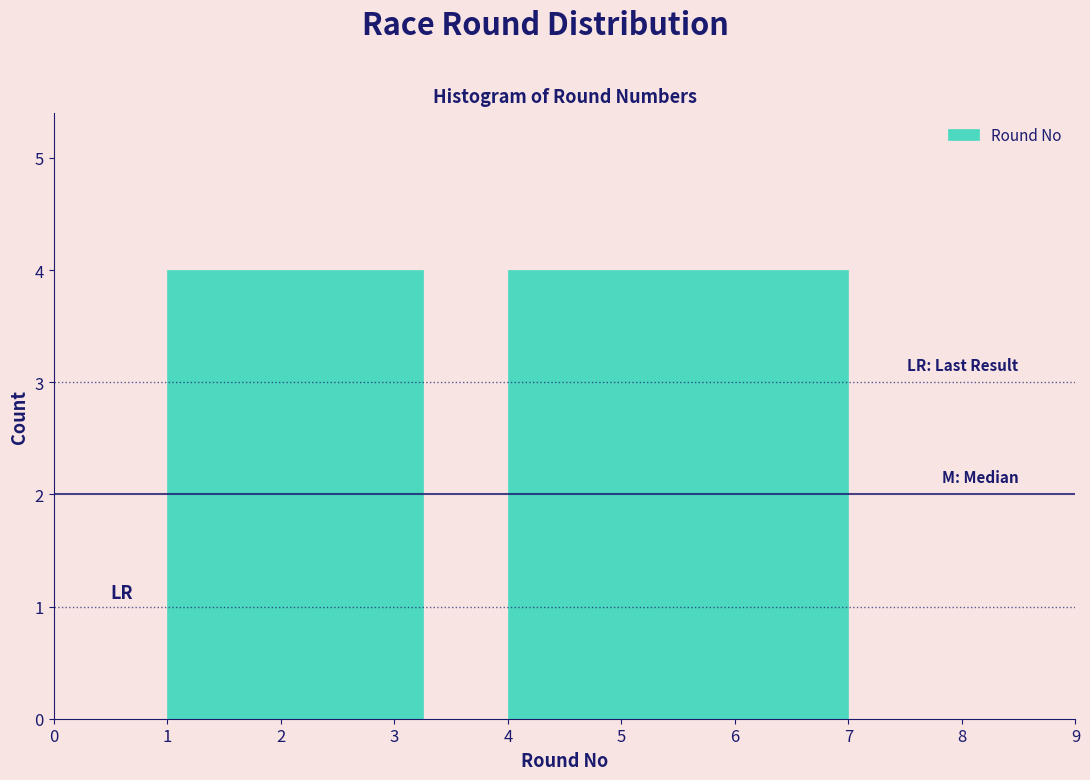

Reading left to right, transcribe this chart: for each bar, give the range it covers on the x-axis and its height. Neither the bar edges nor the heights are printed on the chart, so give them approximately, as read against the axes.

1.00 to 1.75: 4
1.75 to 2.50: 4
2.50 to 3.25: 4
3.25 to 4.00: 0
4.00 to 4.75: 4
4.75 to 5.50: 4
5.50 to 6.25: 4
6.25 to 7.00: 4